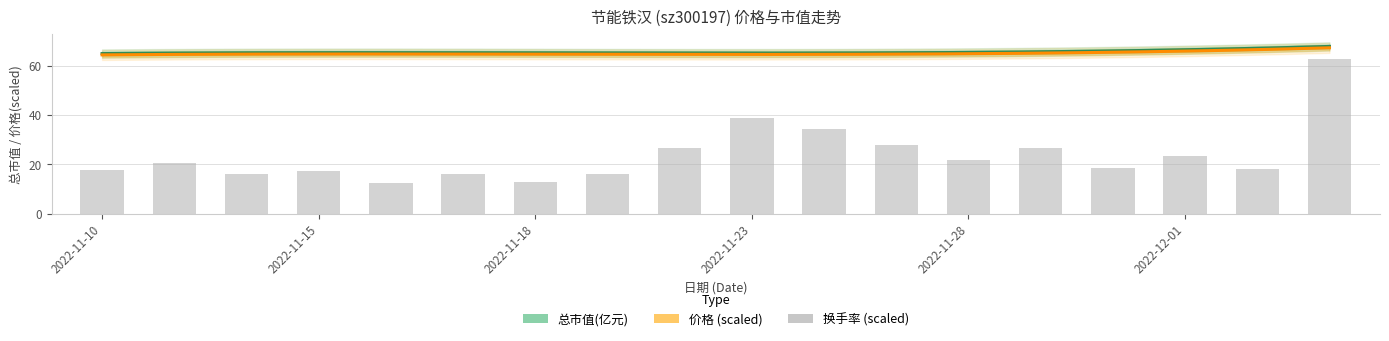

What value does the 换手率 series have at 2022-11-14?

0.8